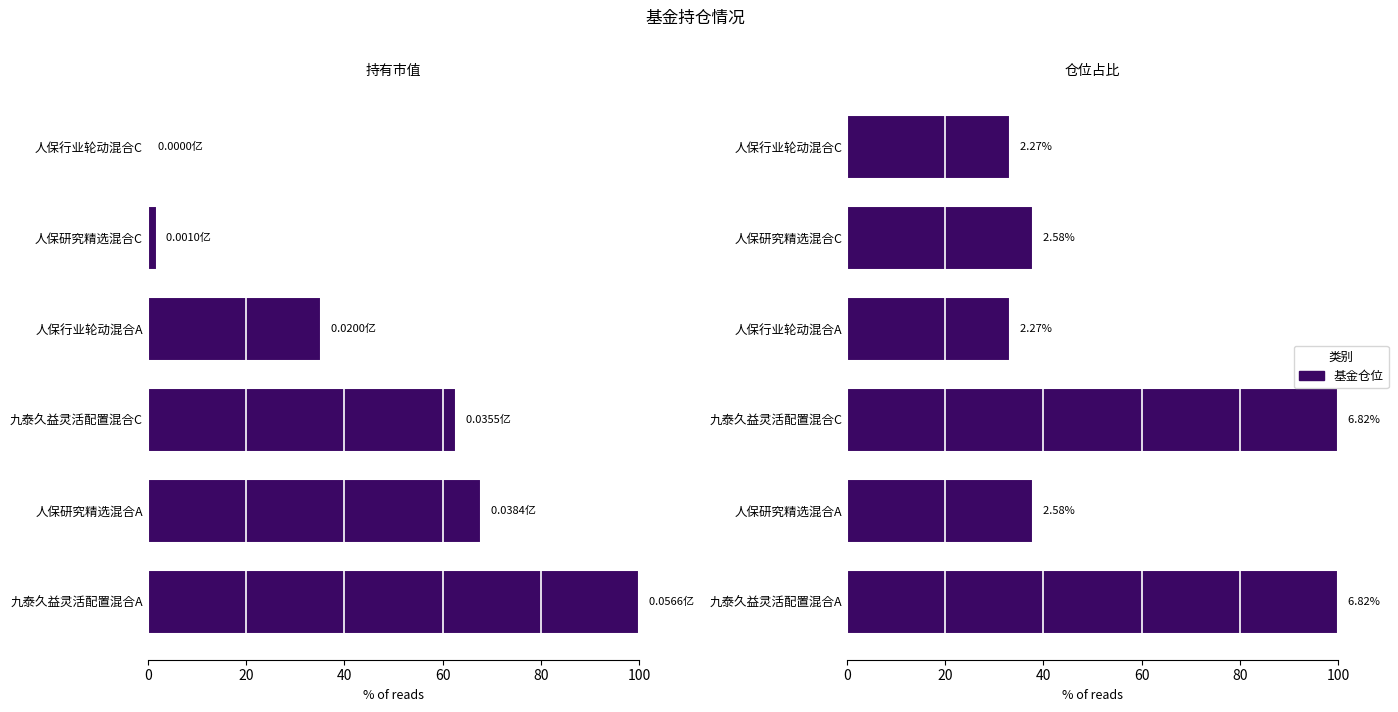

The value of 持有市值(亿元) at 0 is 100.0. True or false?

True